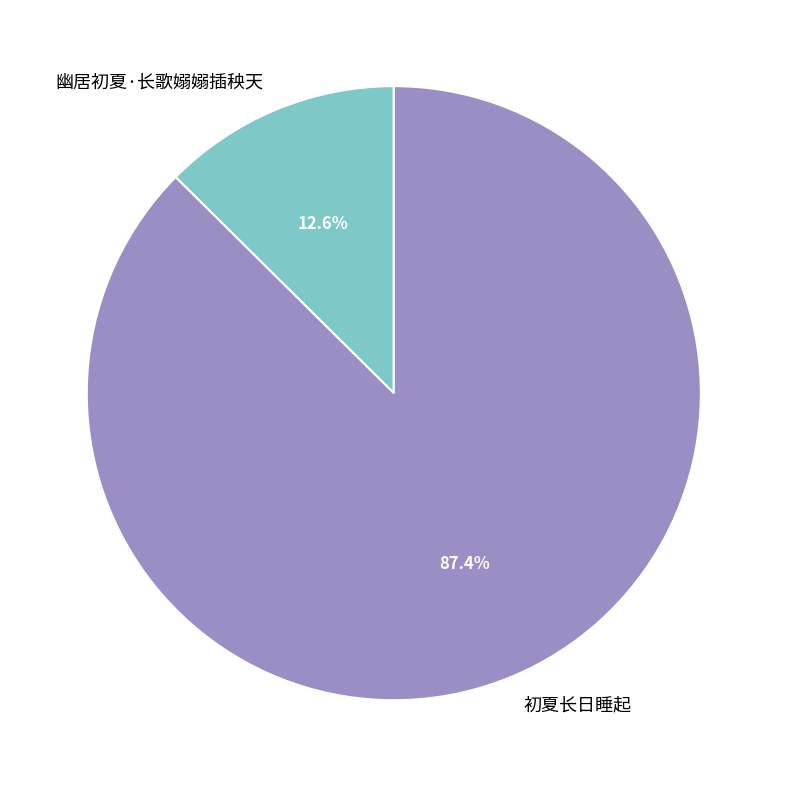

What is the total percentage of 幽居初夏·长歌嫋嫋插秧天 and 初夏长日睡起?

100.0%